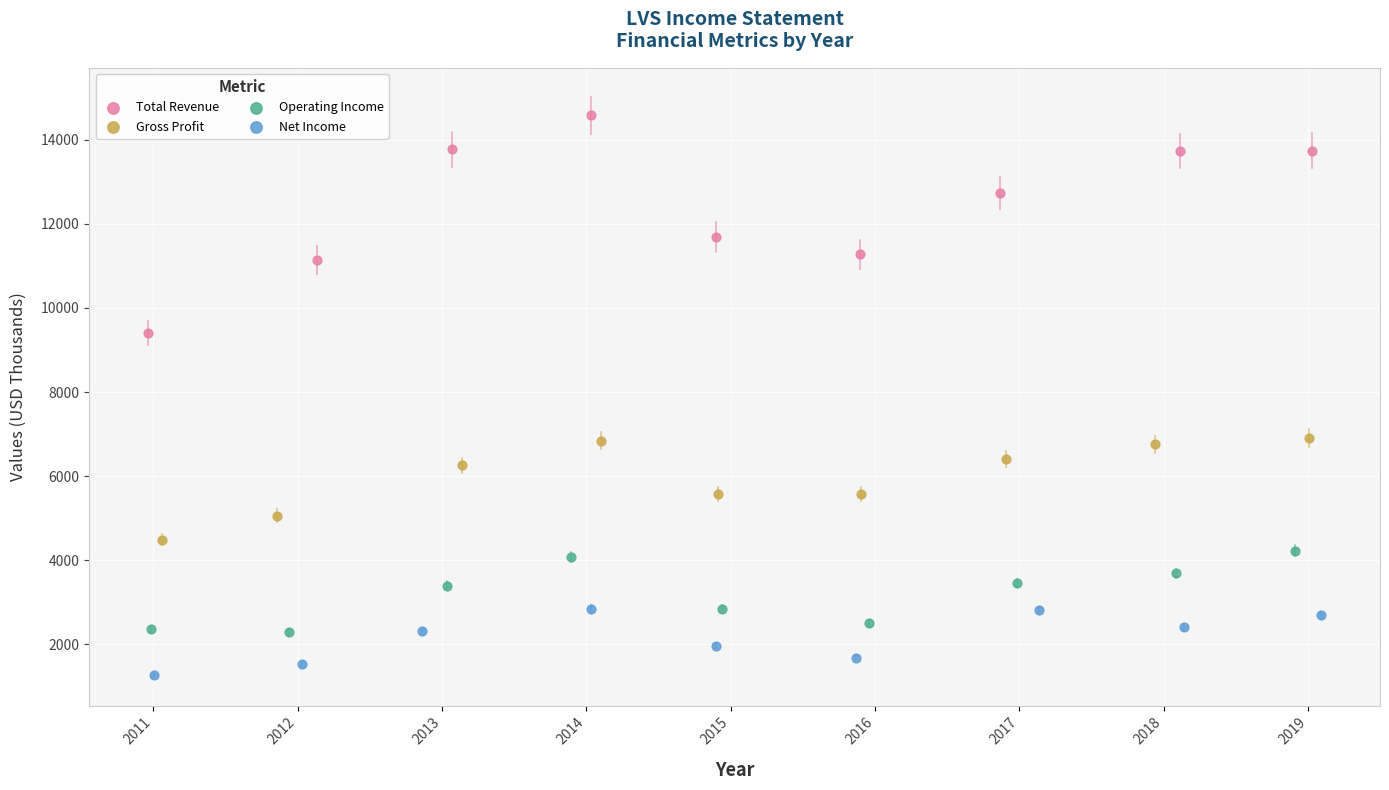

Which series has the largest Y range (max minus min)?

Total Revenue